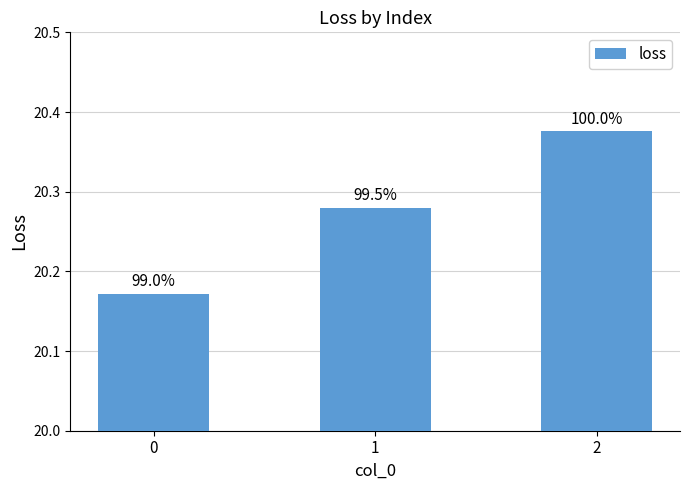

Does the chart contain stacked bars?

No